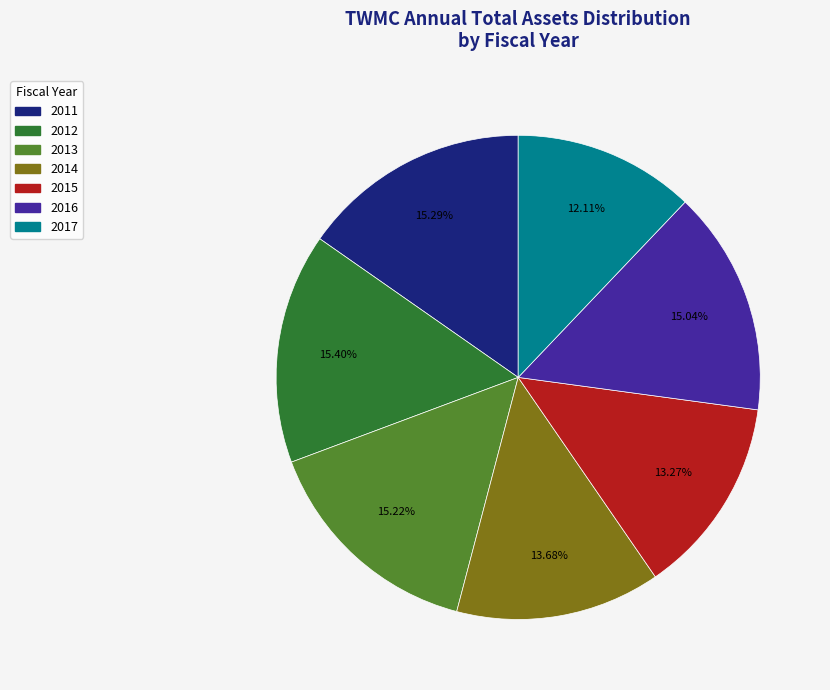

To the nearest percent, what percentage of the pie is 2014?

14%